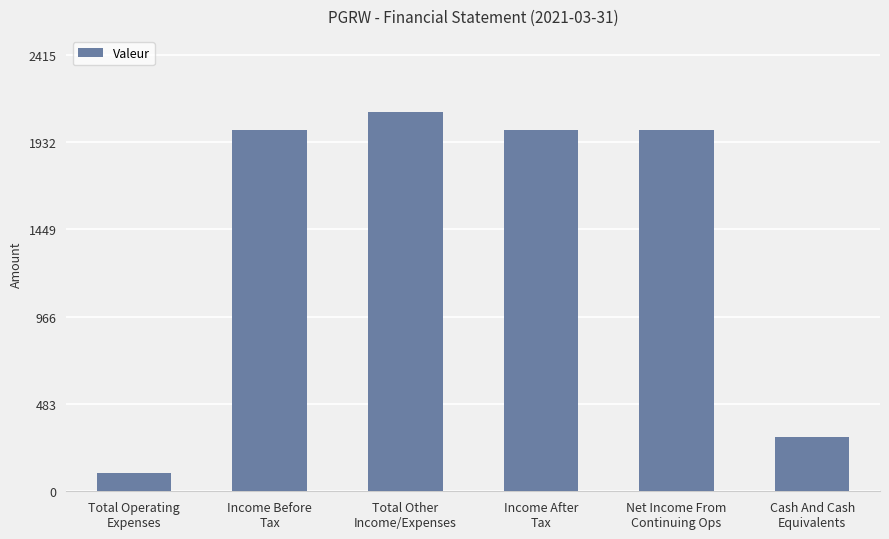

How many values are below 2000?

2